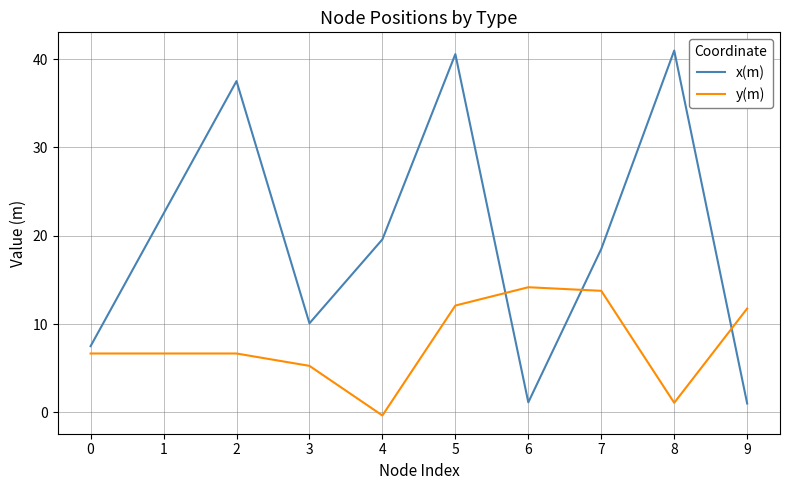

Which series changed the most between 6 and 7?

x(m)